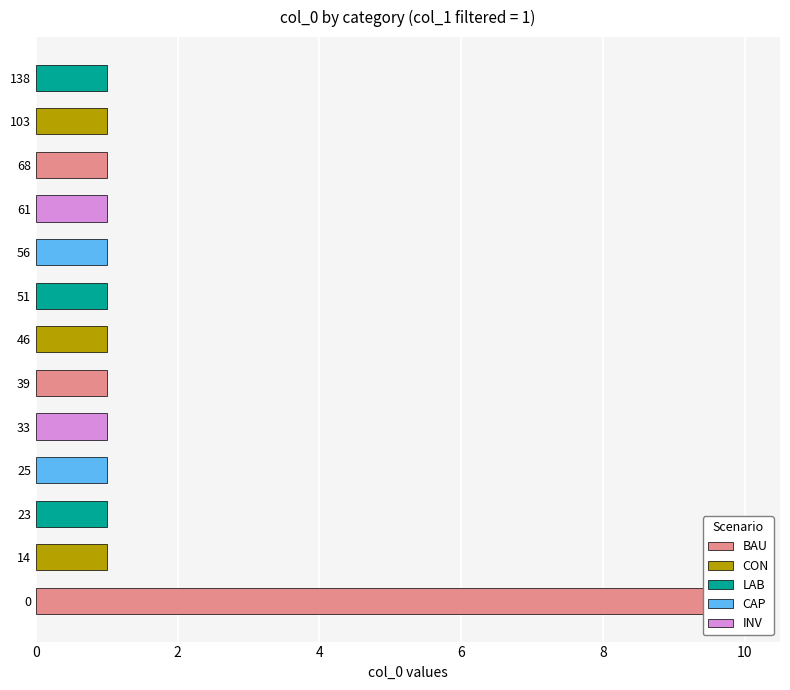

How many values are between 1 and 2?

12